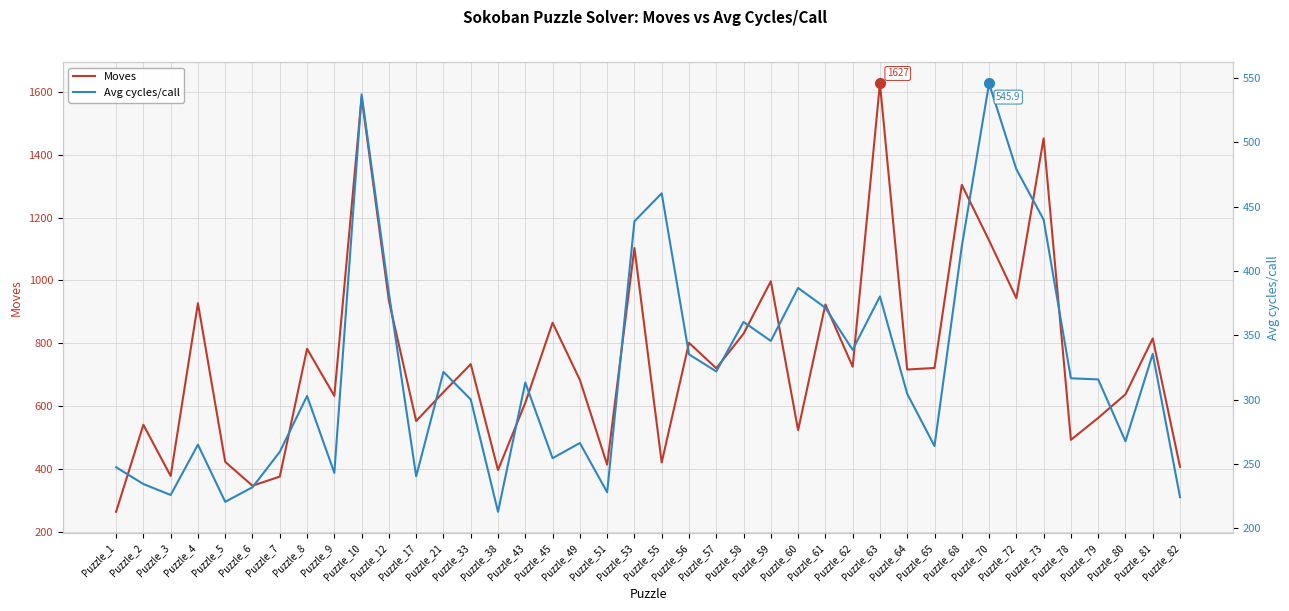

The value of Avg cycles/call at Puzzle_63 is 380.2. True or false?

True